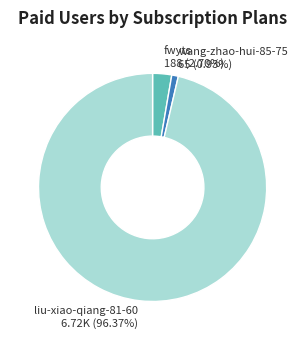

Count the number of slices in the pie.

3